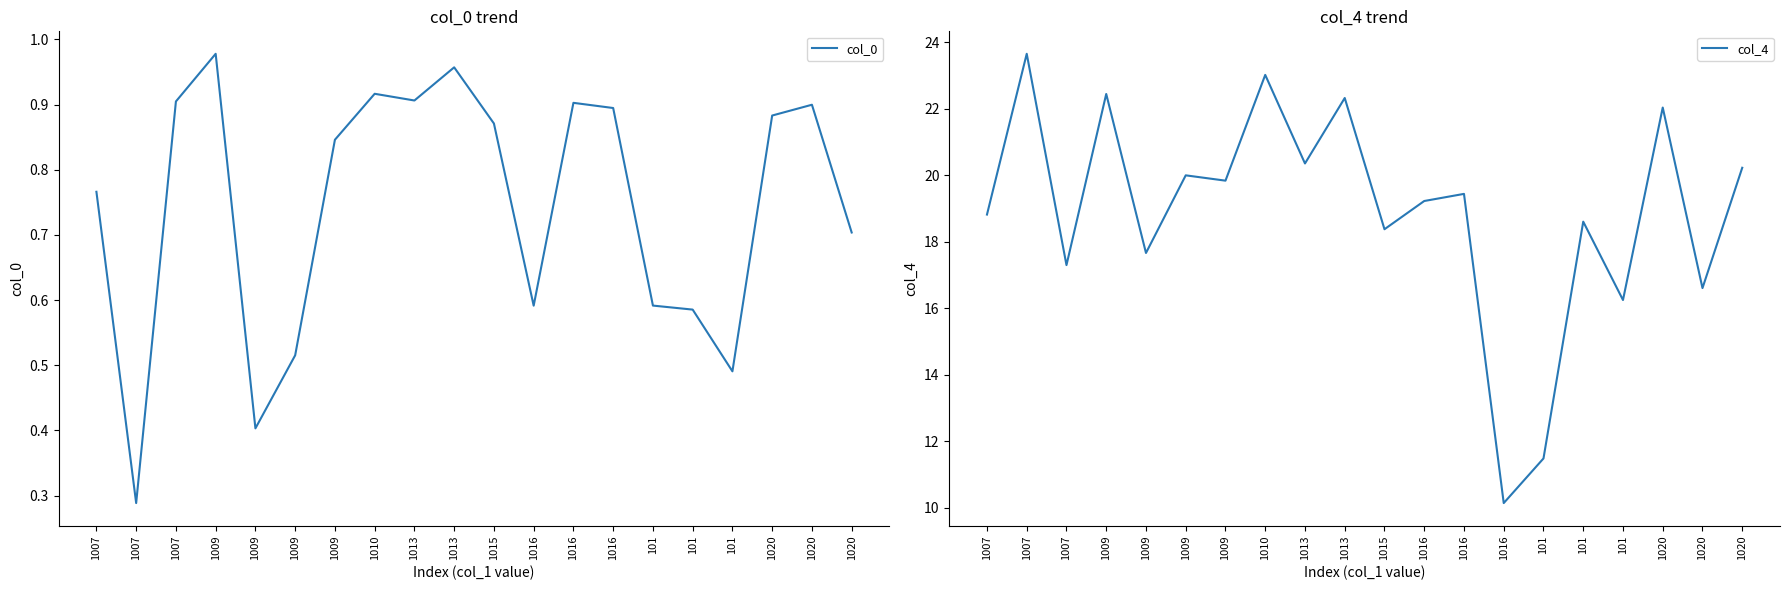

In col_4, how many points are lower than both neighbors (excluding endpoints)?

8